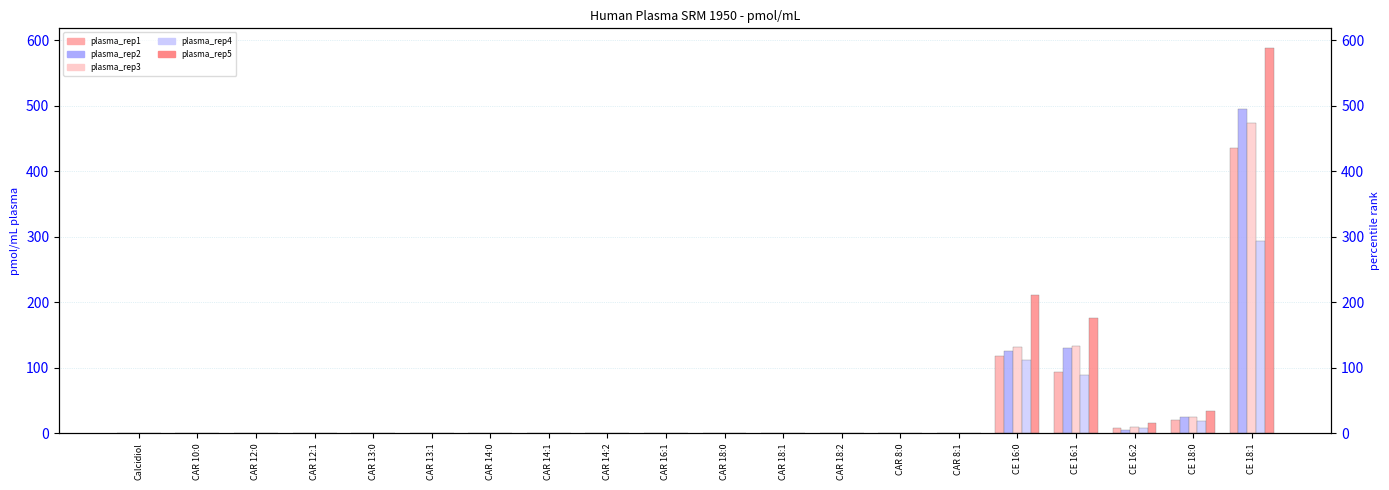

Reading left to right, list all the values displayed in this chart.

plasma_rep1: Calcidiol=0.1	CAR 10:0=0.3	CAR 12:0=0.2	CAR 12:1=0.1	CAR 13:0=0.1	CAR 13:1=0.1	CAR 14:0=0.1	CAR 14:1=0.4	CAR 14:2=0.3	CAR 16:1=0.1	CAR 18:0=0.2	CAR 18:1=0.8	CAR 18:2=0.7	CAR 8:0=0.1	CAR 8:1=0.3	CE 16:0=117.7	CE 16:1=94.0	CE 16:2=8.9	CE 18:0=20.2	CE 18:1=435.4
plasma_rep2: Calcidiol=0.2	CAR 10:0=0.3	CAR 12:0=0.3	CAR 12:1=0.1	CAR 13:0=0.1	CAR 13:1=0.1	CAR 14:0=0.1	CAR 14:1=0.4	CAR 14:2=0.2	CAR 16:1=0.1	CAR 18:0=0.2	CAR 18:1=0.9	CAR 18:2=0.4	CAR 8:0=0.2	CAR 8:1=0.3	CE 16:0=125.2	CE 16:1=129.6	CE 16:2=5.2	CE 18:0=24.6	CE 18:1=495.4
plasma_rep3: Calcidiol=0.1	CAR 10:0=0.3	CAR 12:0=0.2	CAR 12:1=0.1	CAR 13:0=0.1	CAR 13:1=0.1	CAR 14:0=0.1	CAR 14:1=0.4	CAR 14:2=0.3	CAR 16:1=0.1	CAR 18:0=0.2	CAR 18:1=0.8	CAR 18:2=0.7	CAR 8:0=0.2	CAR 8:1=0.3	CE 16:0=132.0	CE 16:1=134.1	CE 16:2=10.1	CE 18:0=25.7	CE 18:1=474.3
plasma_rep4: Calcidiol=0.2	CAR 10:0=0.3	CAR 12:0=0.2	CAR 12:1=0.1	CAR 13:0=0.1	CAR 13:1=0.1	CAR 14:0=0.2	CAR 14:1=0.4	CAR 14:2=0.2	CAR 16:1=0.1	CAR 18:0=0.2	CAR 18:1=0.9	CAR 18:2=0.7	CAR 8:0=0.2	CAR 8:1=0.3	CE 16:0=111.4	CE 16:1=89.1	CE 16:2=8.0	CE 18:0=19.1	CE 18:1=293.8
plasma_rep5: Calcidiol=0.2	CAR 10:0=0.2	CAR 12:0=0.3	CAR 12:1=0.1	CAR 13:0=0.1	CAR 13:1=0.2	CAR 14:0=0.2	CAR 14:1=0.4	CAR 14:2=0.2	CAR 16:1=0.1	CAR 18:0=0.3	CAR 18:1=0.9	CAR 18:2=0.5	CAR 8:0=0.2	CAR 8:1=0.3	CE 16:0=211.7	CE 16:1=176.7	CE 16:2=16.5	CE 18:0=34.2	CE 18:1=588.6